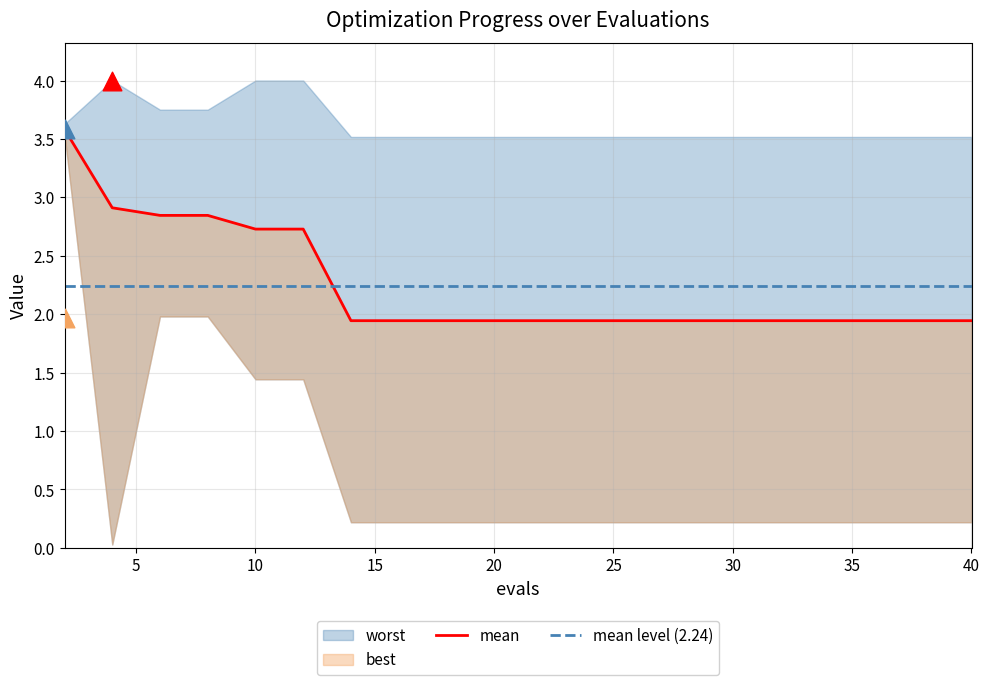

Which series reaches the minimum Y coordinate?

best